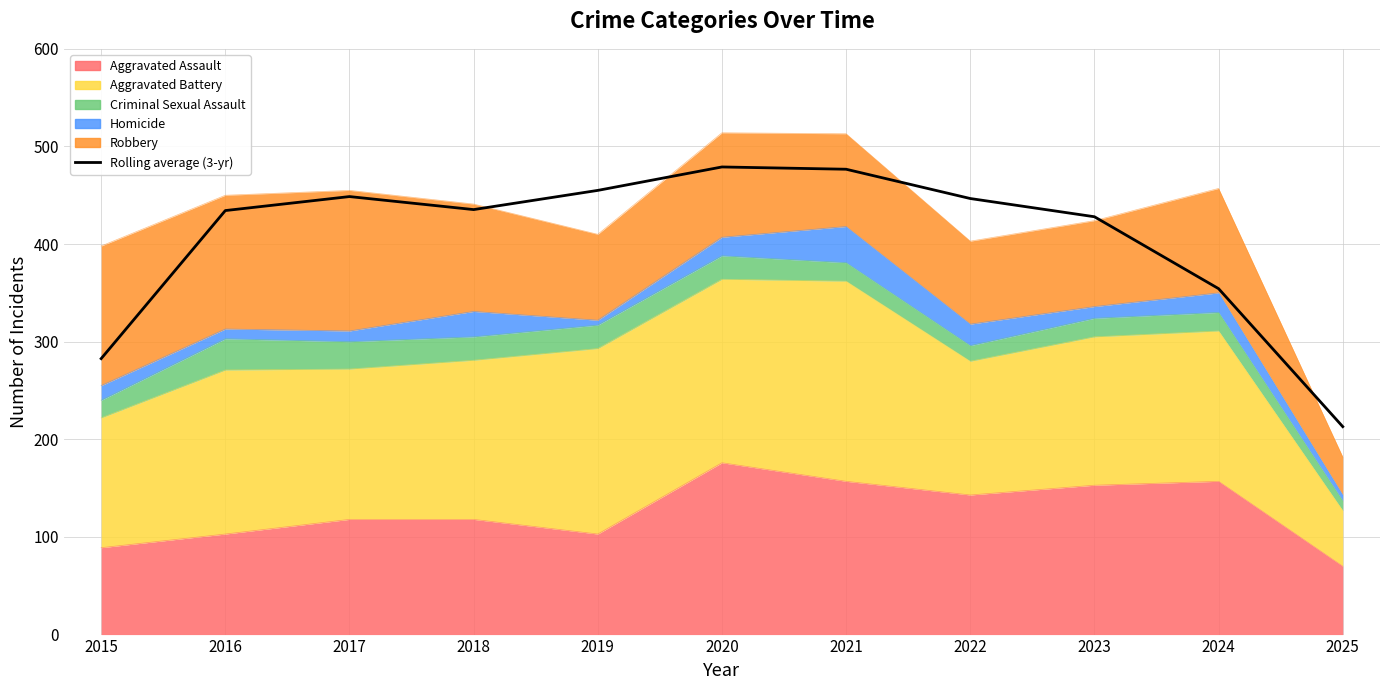

Rank the categories by value from highest to lowest.

2020, 2021, 2019, 2017, 2022, 2018, 2016, 2023, 2024, 2015, 2025